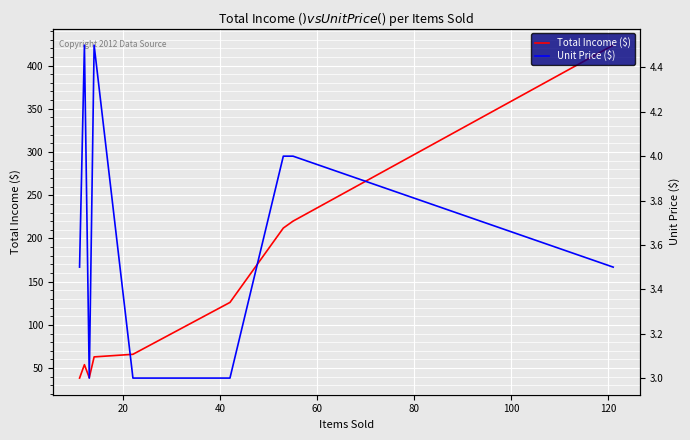

What is the value of the Unit Price ($) point at the 1st from the left?

3.5